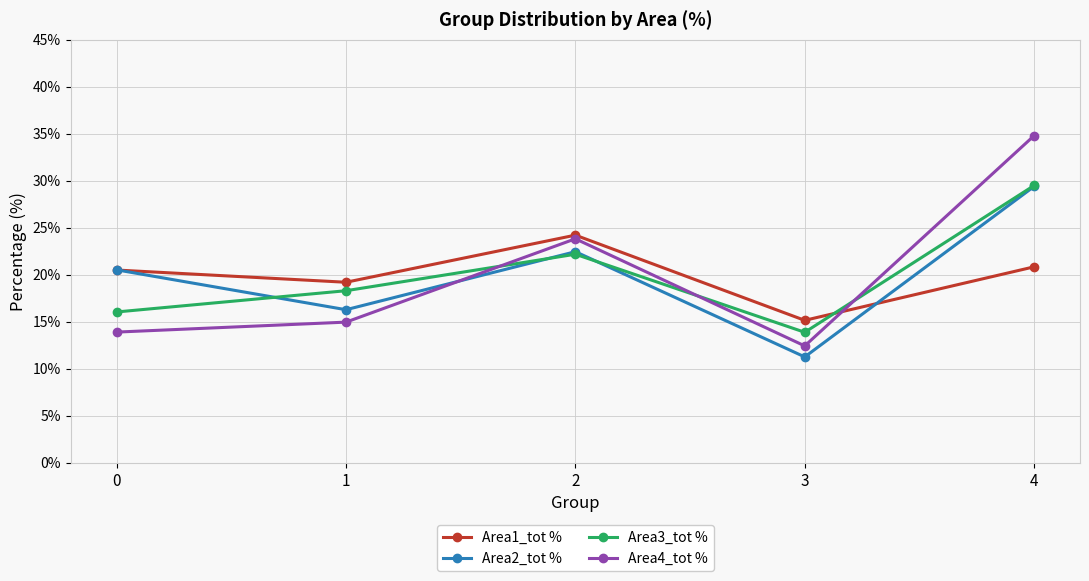

True or false: Area4_tot % and Area1_tot % intersect in this chart.

True